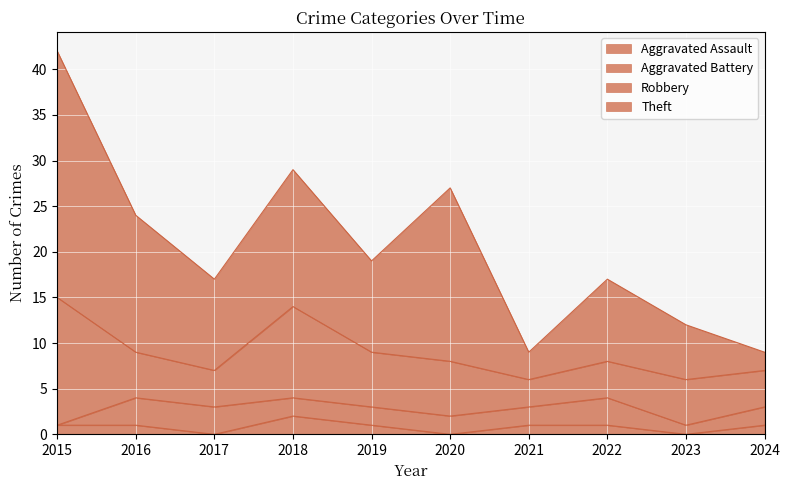

Where is the first local maximum for Aggravated Assault?

2018